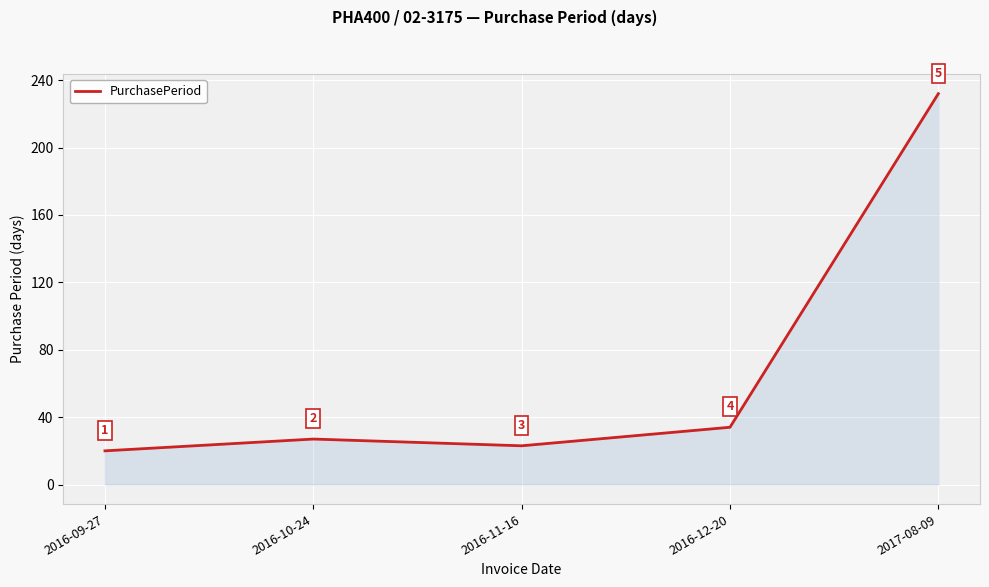

Where is the first local minimum?

2016-11-16